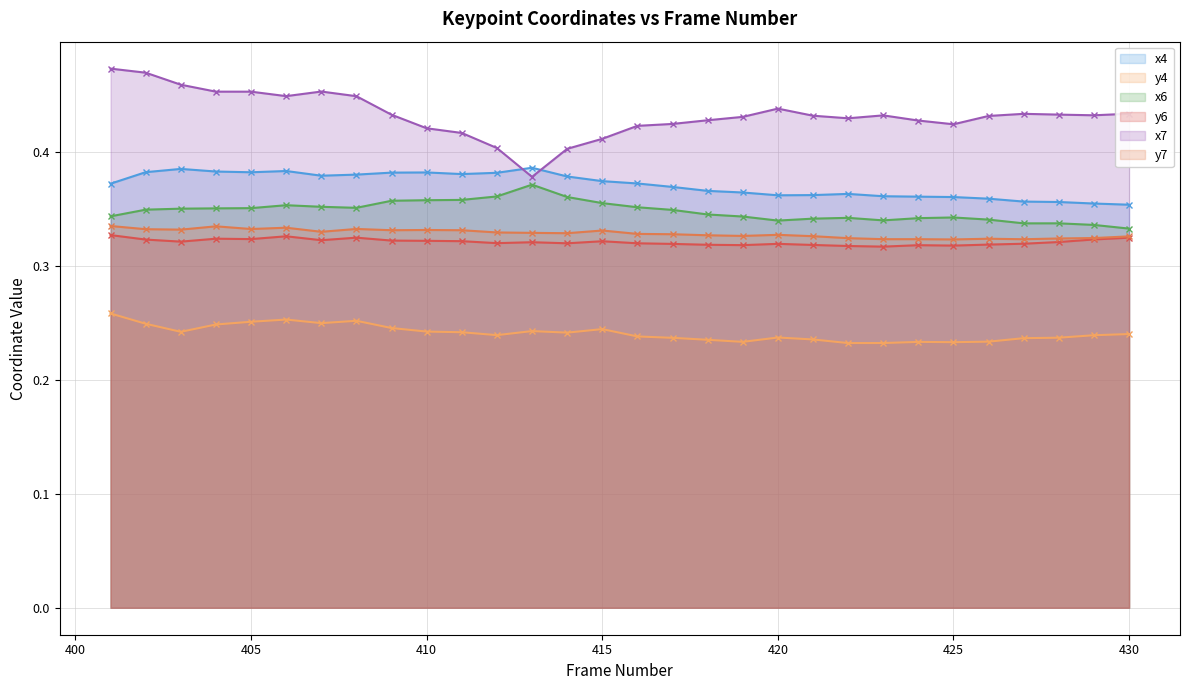

What is the value of the y4 point at the 26th from the left?

0.2